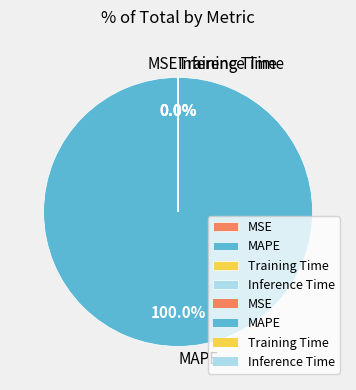

How many slices are in this pie chart?

4